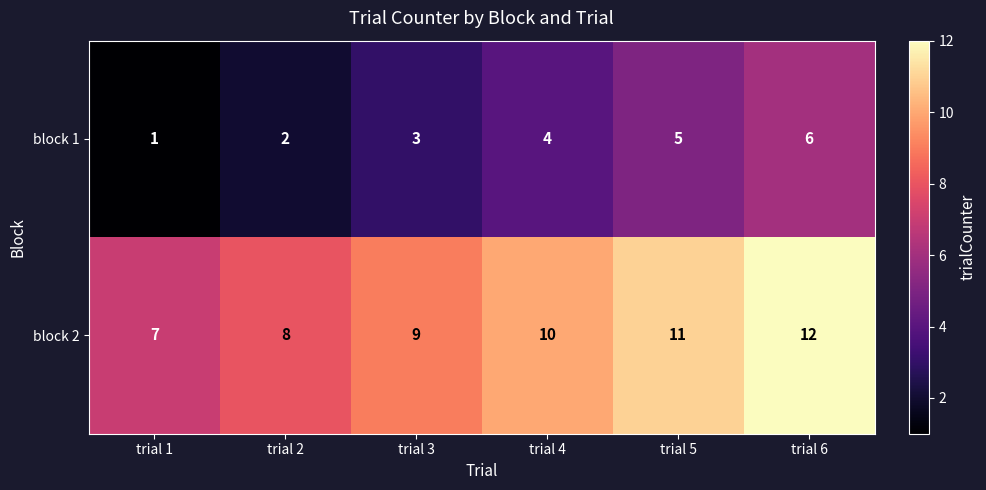

What is the difference between the highest and lowest values at trial 1?

6